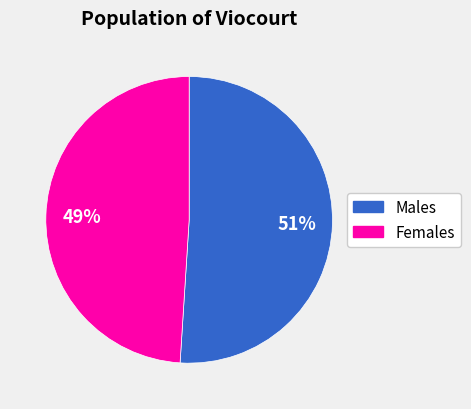

Combined, do Females and Males account for over 50%?

Yes